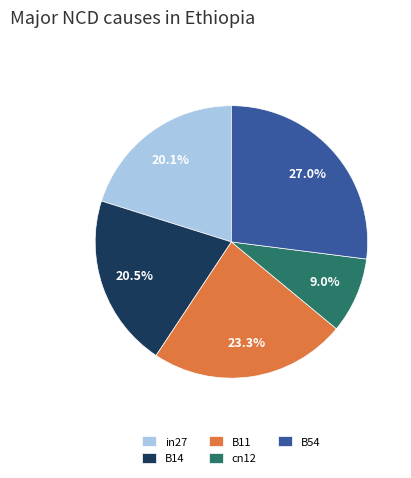

To the nearest percent, what portion does B54 represent?

27%